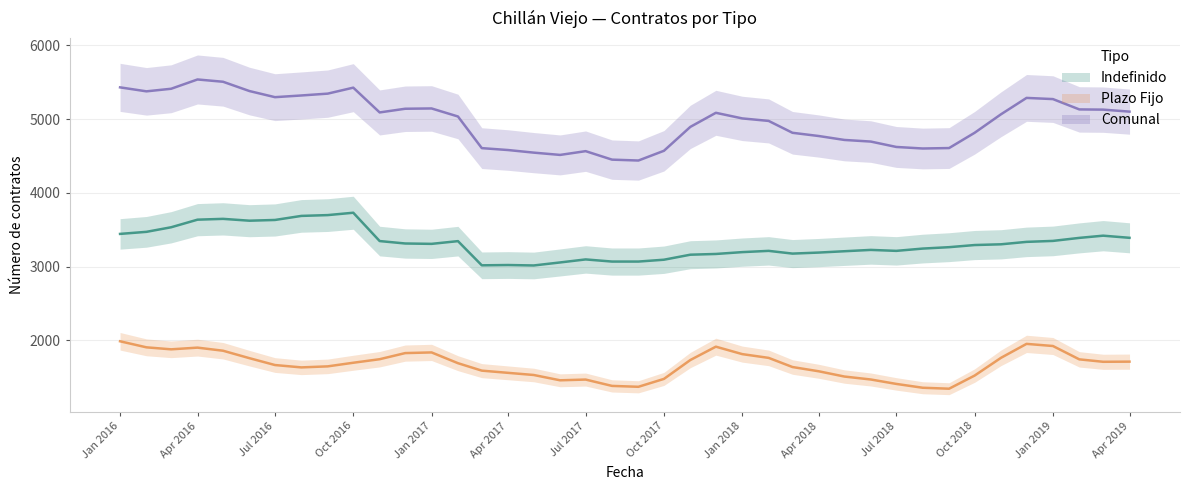

What is the maximum value for Comunal?

5537